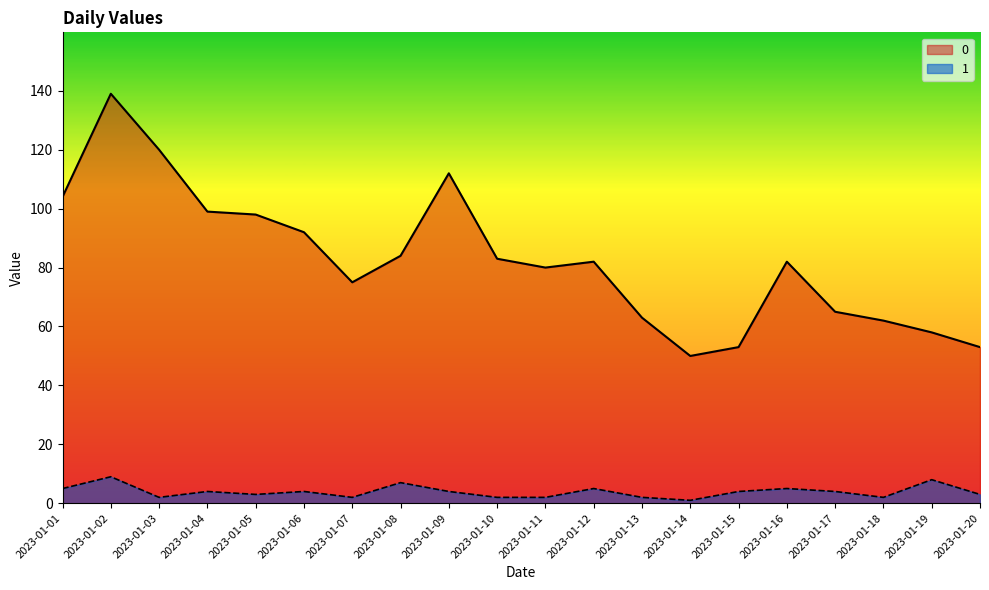

How many data points does each series have?

20